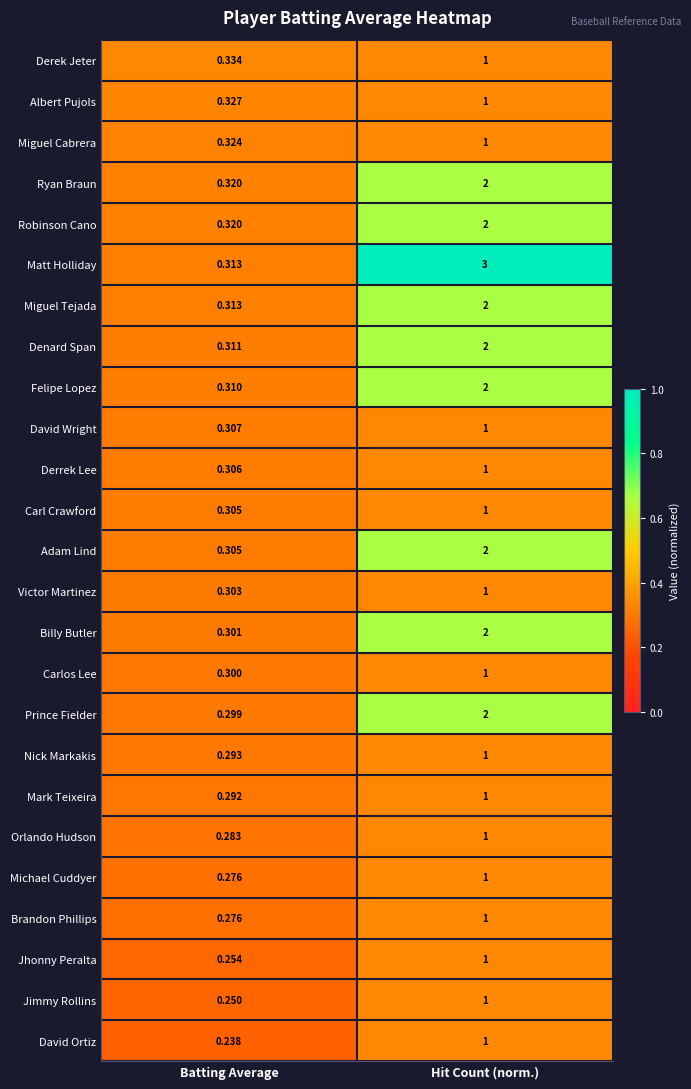

Between Batting Average and Hit Count (norm.), which series saw the biggest shift?

Matt Holliday